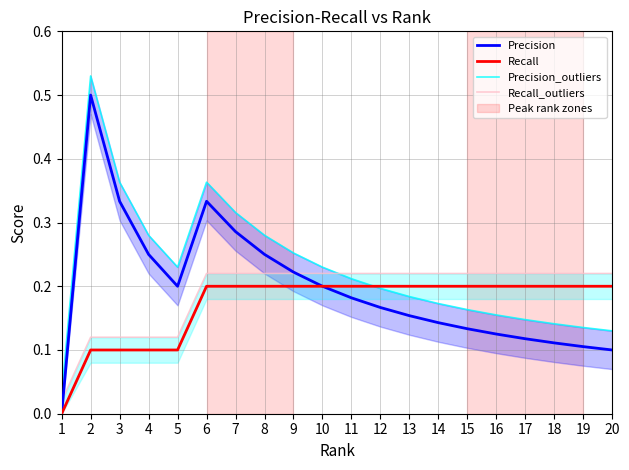

What is the value of the Recall point at the 14th from the left?

0.2